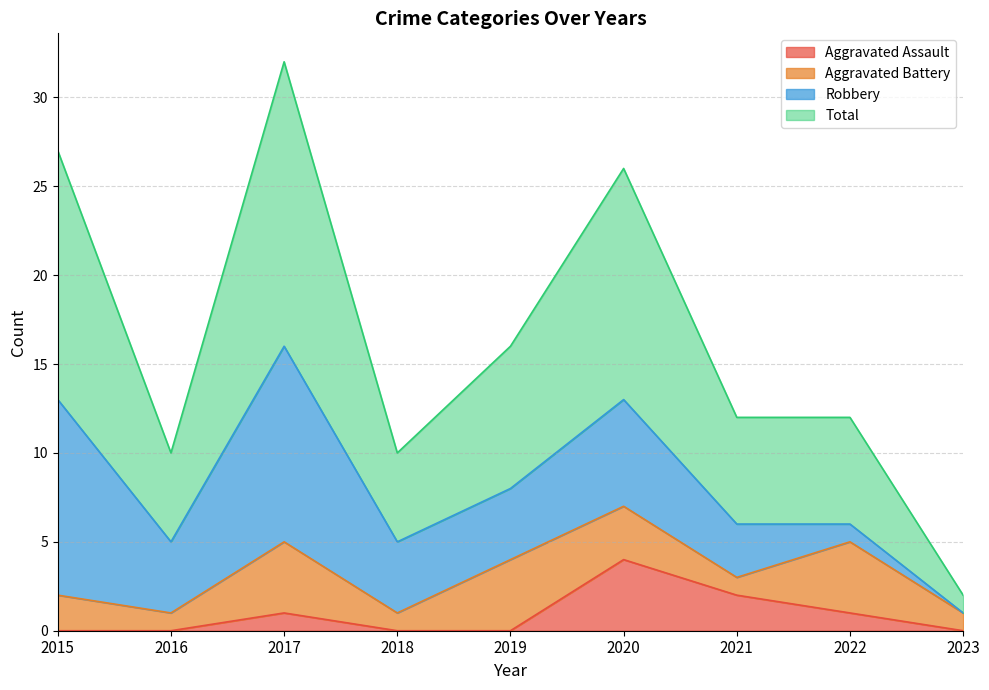

At which label is Total closest to 17?

2019